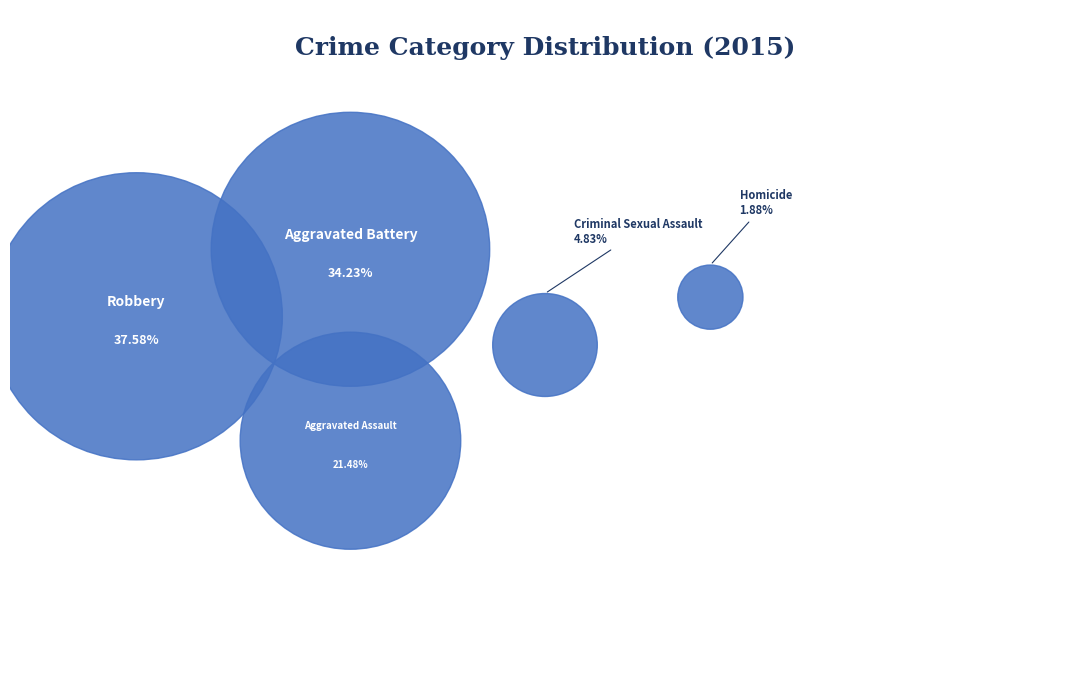

To the nearest percent, what portion does Homicide represent?

2%